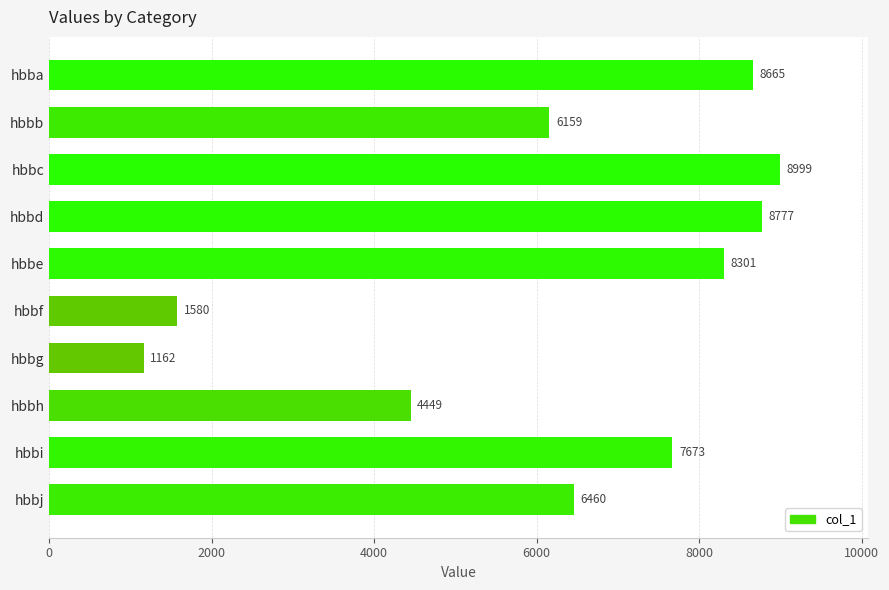

The value at hbbb is 3937. True or false?

False